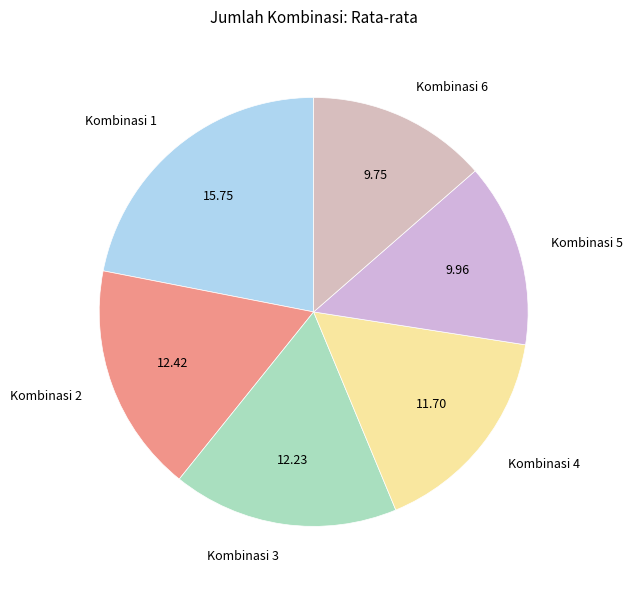

Combined, do Kombinasi 6 and Kombinasi 1 account for over 50%?

No